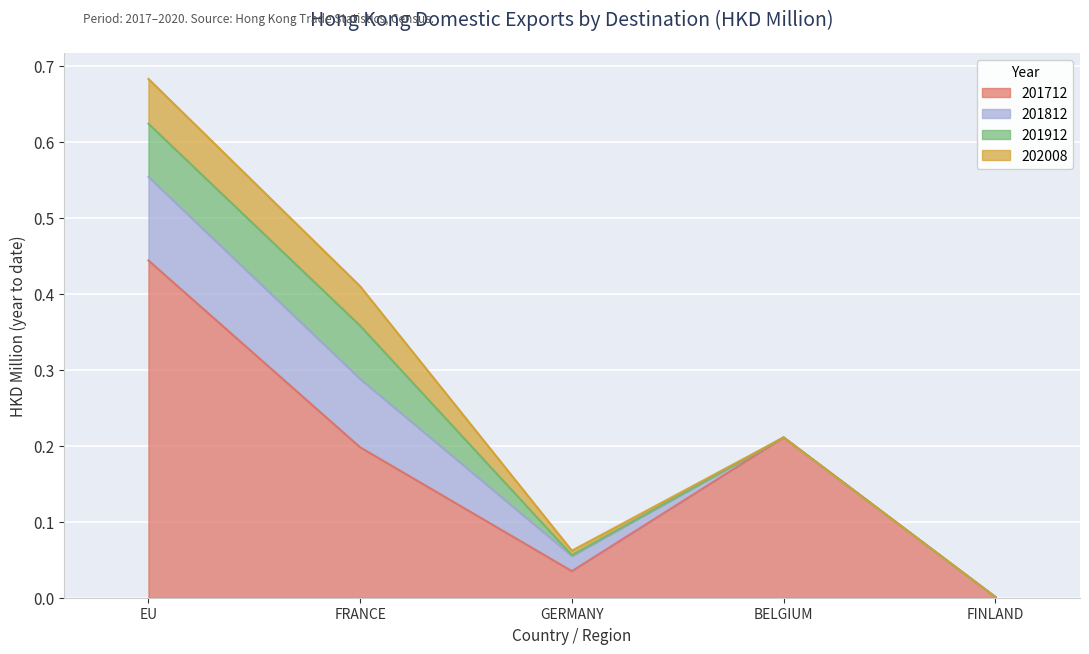

The 202008 series shows 0.1 at FRANCE. True or false?

True